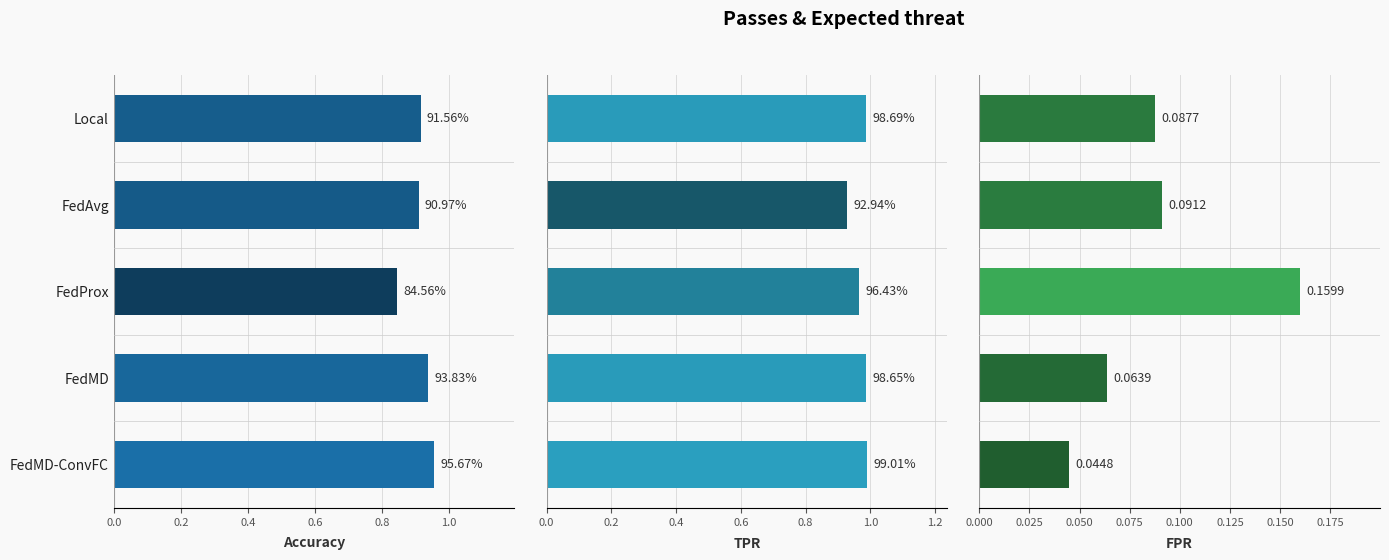

How many distinct data groups are displayed?

3